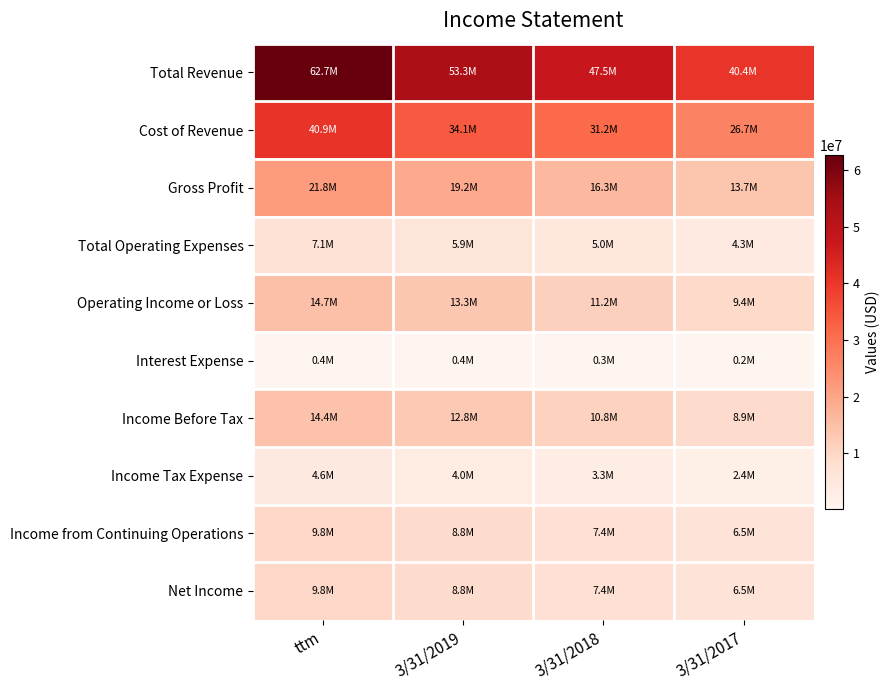

What is the spread (max minus min) of values at ttm?

62278073